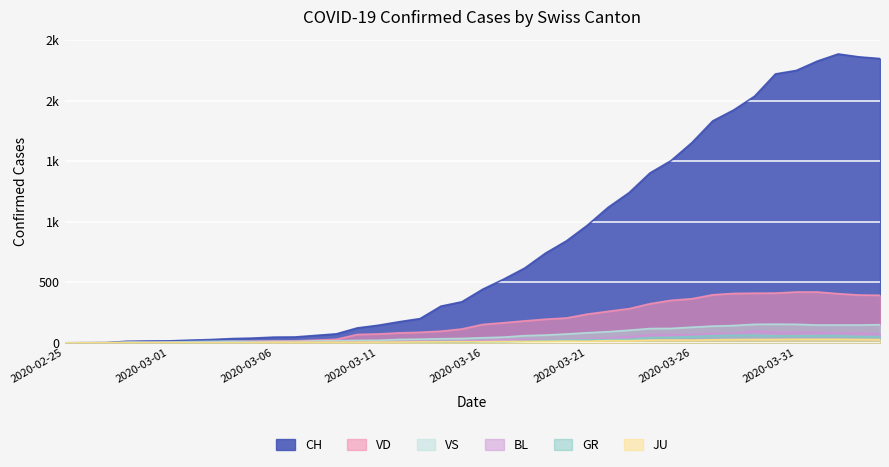

Does the chart display data point markers on the line(s)?

No